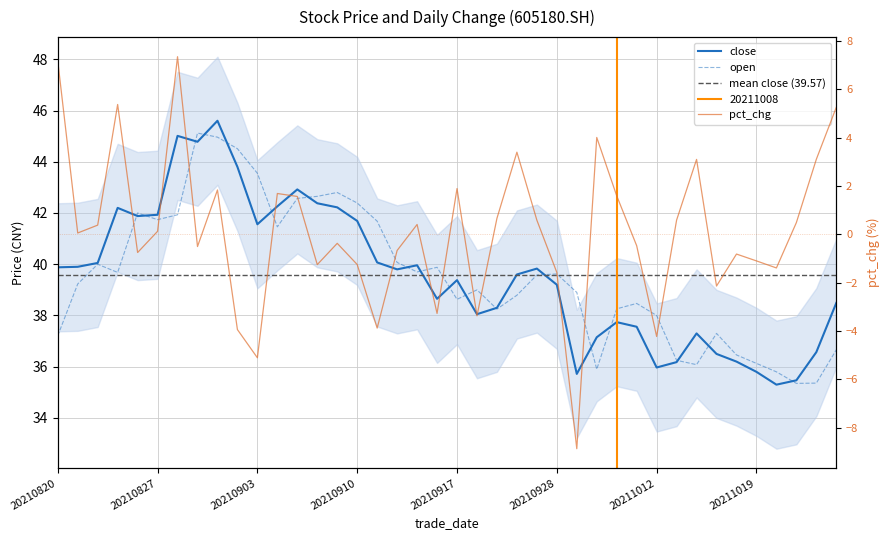

Which series changed the most between 20210824 and 20210924?

pct_chg